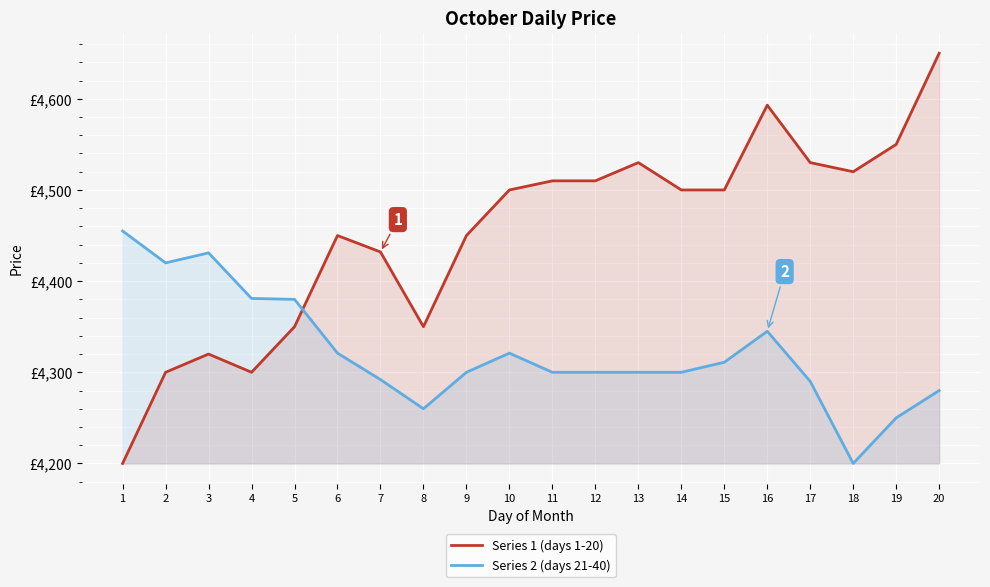

In Series 2 (days 21-40), how many points are higher than both neighbors (excluding endpoints)?

3